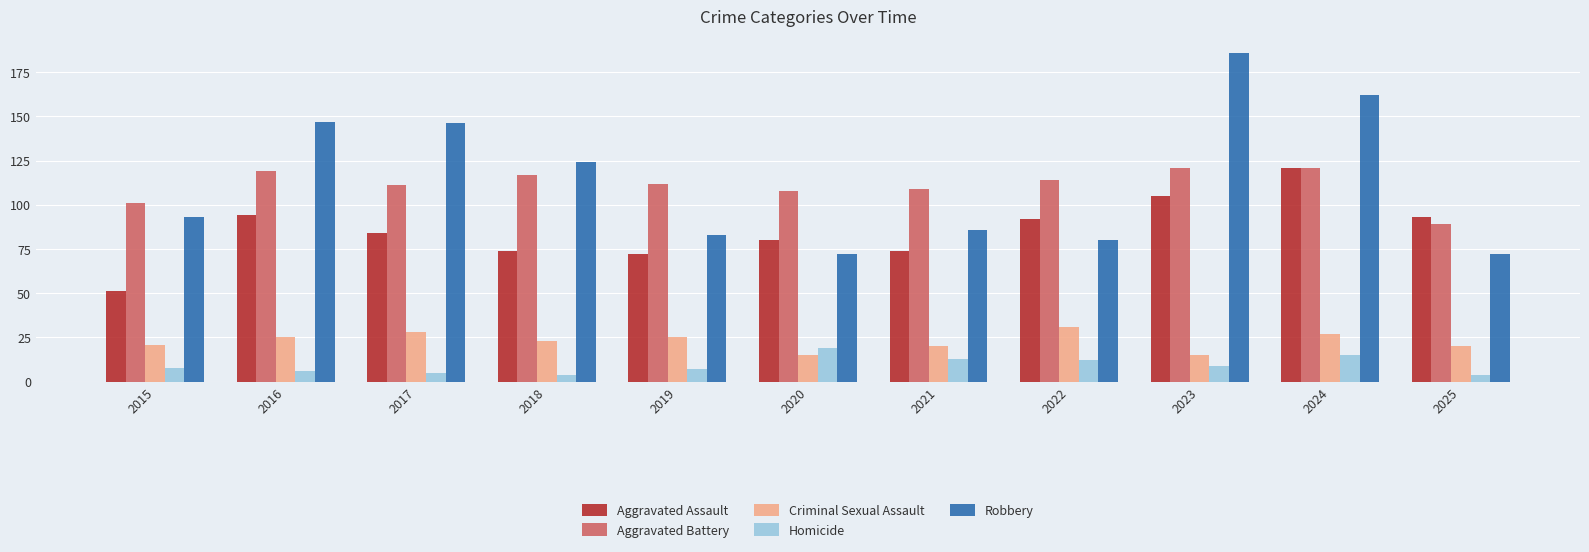

At how many categories does at least one series exceed 135?

4